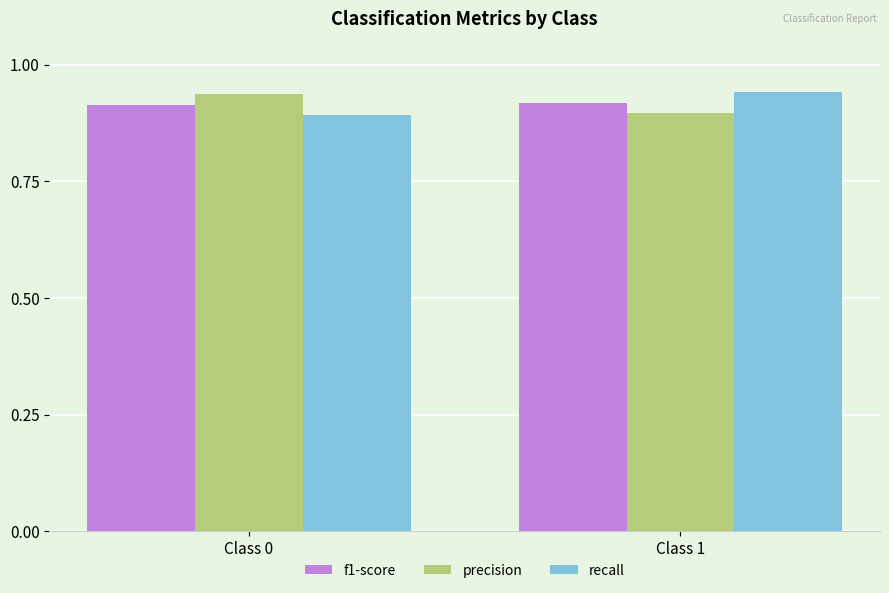

At how many categories does at least one series exceed 0?

2